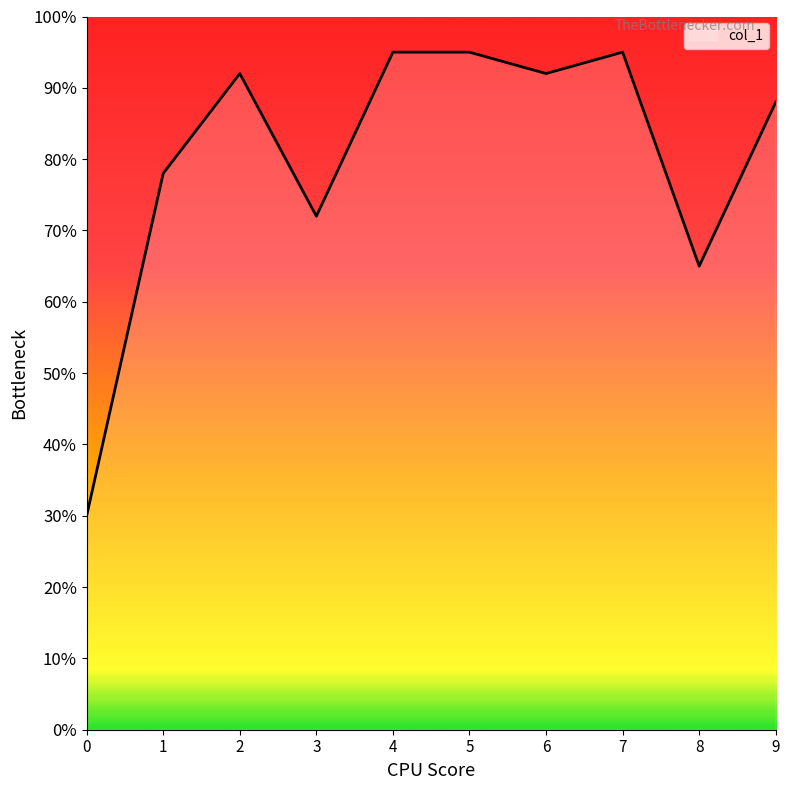

True or false: the data has more than 1 interior local peaks.

True